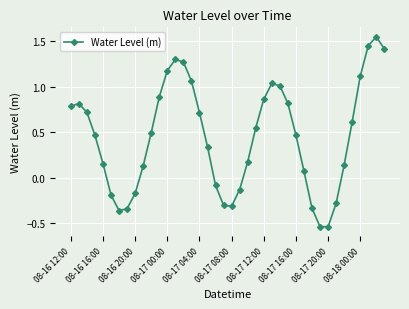

What is the difference between the second highest and minimum values?

2.0